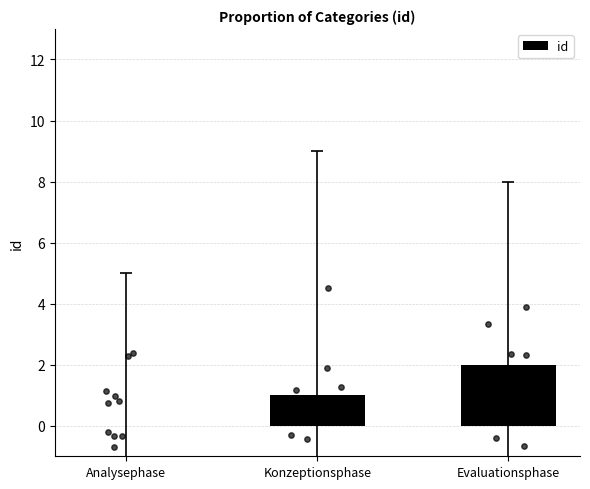

Between Evaluationsphase and Analysephase, which is larger?

Evaluationsphase